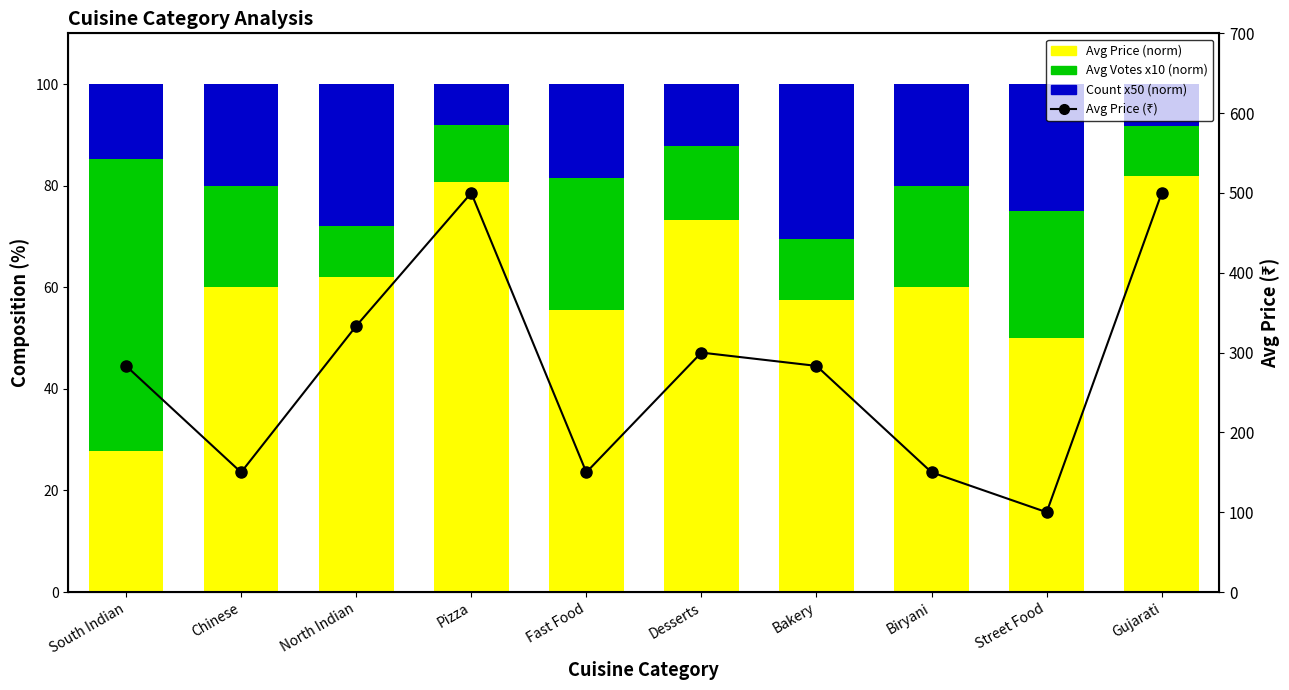

What is the minimum value for Avg Votes x10 (norm)?

9.8